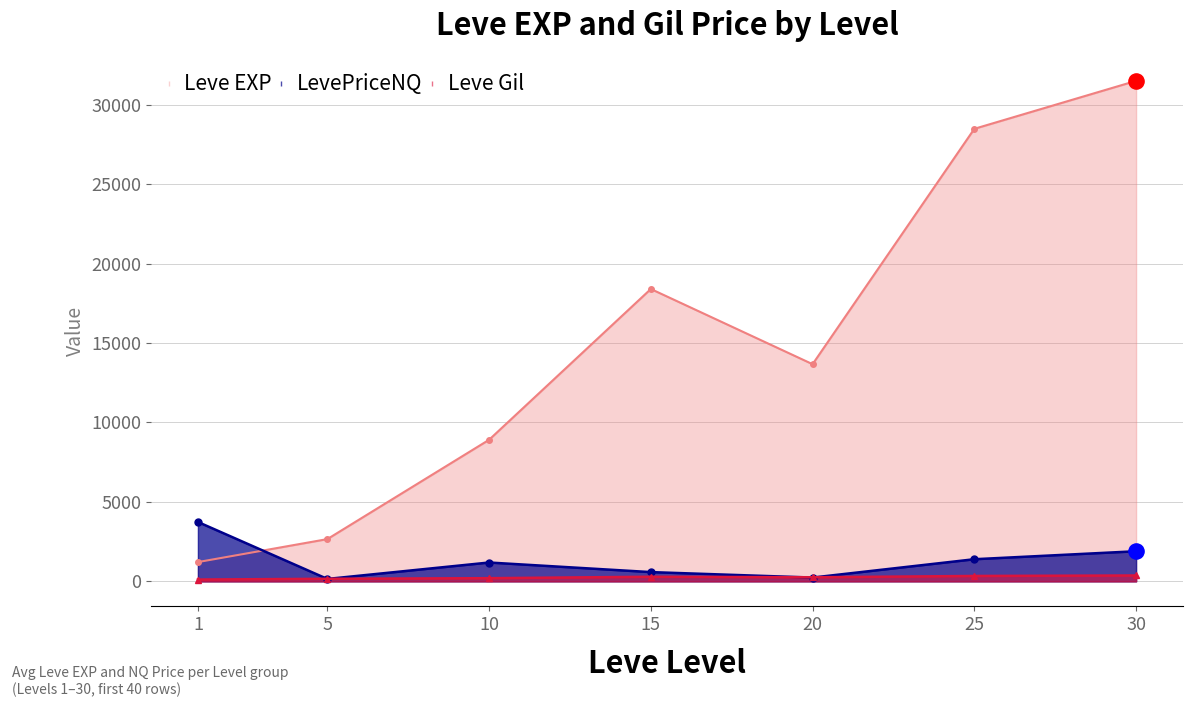

What is the total value across all series at 10?

10294